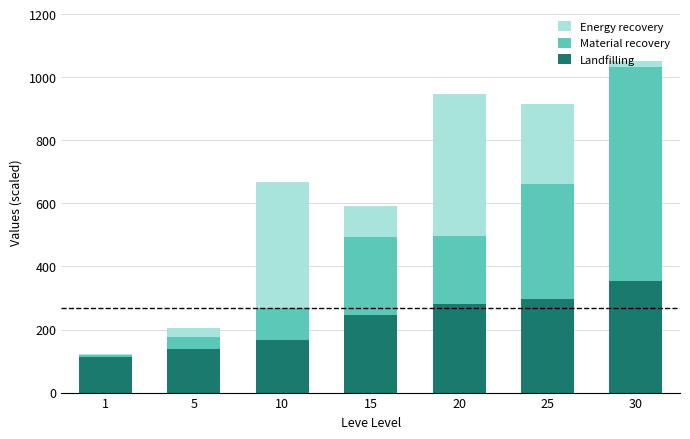

Which category has the highest value in the Landfilling series?

30